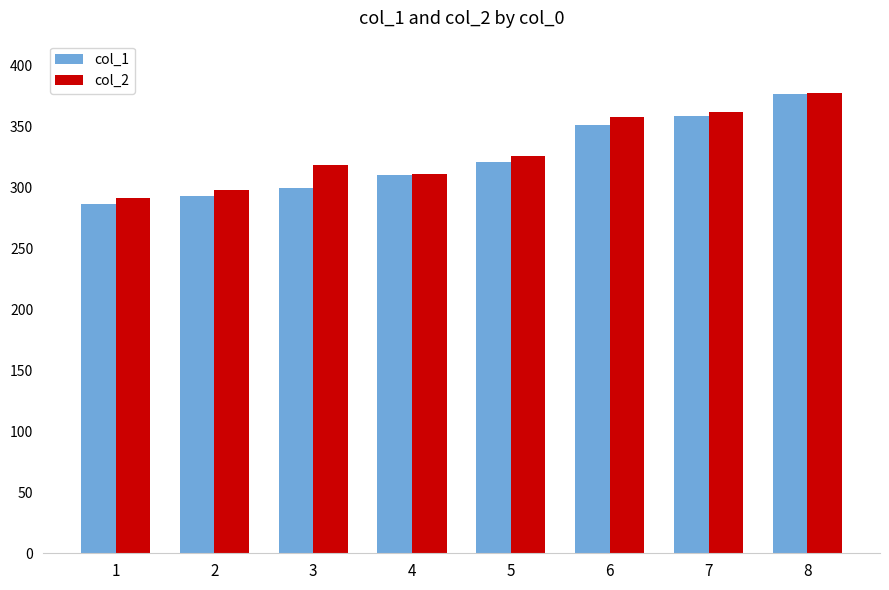

What is the average value of the col_2 series?

330.0